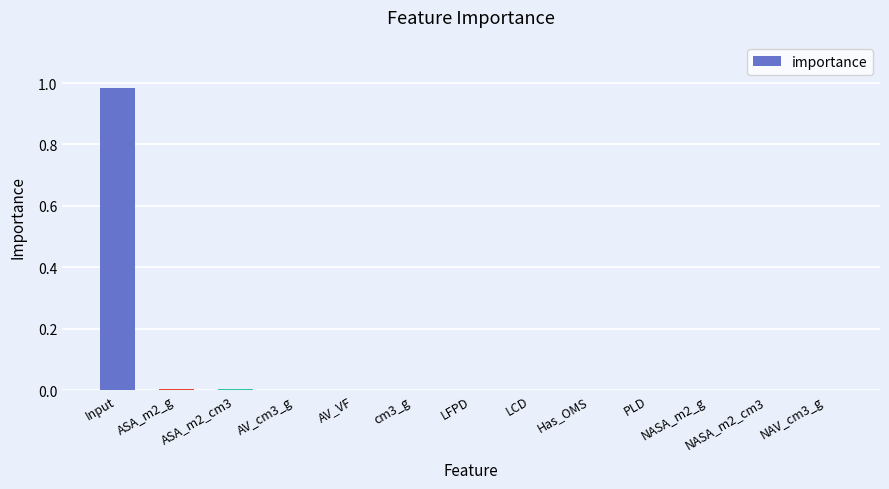

Is it true that the value at cm3_g is 0.0?

True